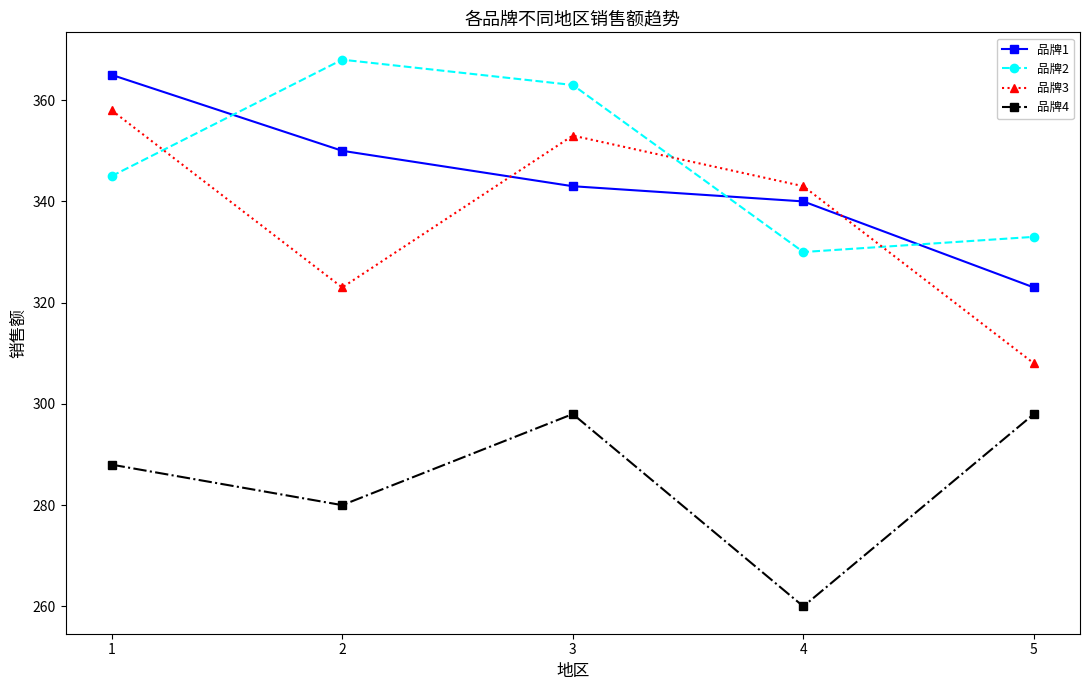

List the labels in order of 品牌2 value, smallest first.

4, 5, 1, 3, 2